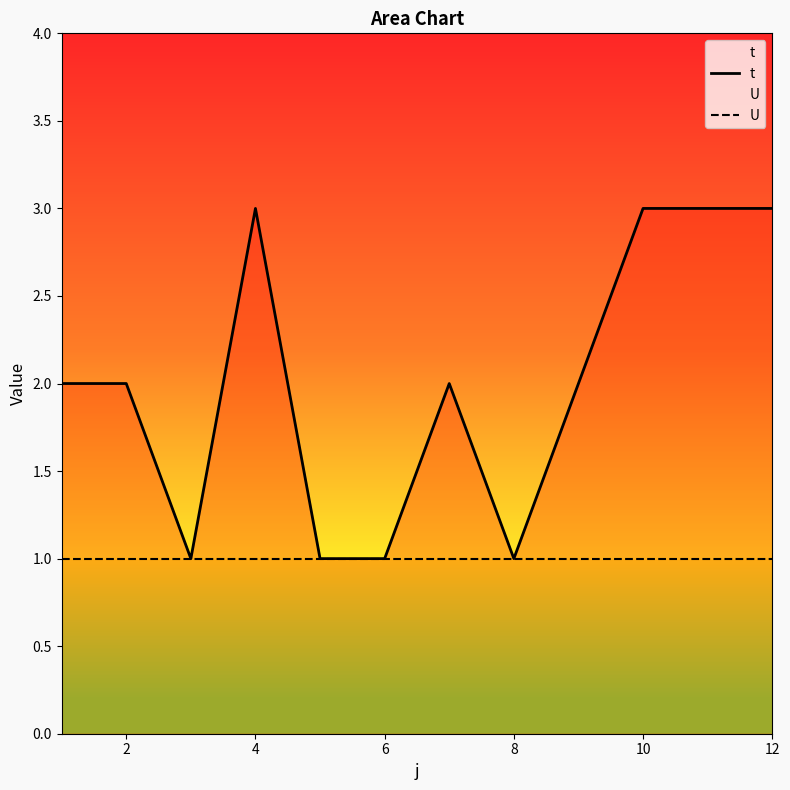

Between 2 and 6, which series saw the biggest shift?

t